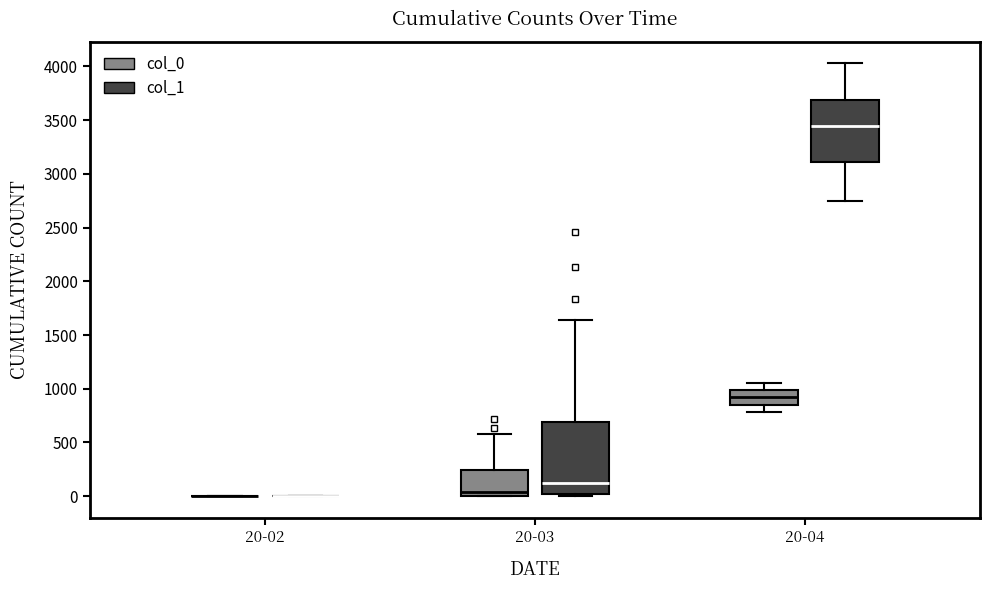

Reading left to right, read every box against the y-axis: the position of its median line, the range the box covers, and the ends of its whiskers. The values are not printed on the chart, so give them approximately, as read against the axis.

20-02 (col_0): box collapsed to a line at 0, whiskers 0 to 0
20-02 (col_1): box collapsed to a line at 0, whiskers 0 to 0
20-03 (col_0): median 50, box 0 to 250, whiskers 0 to 600
20-03 (col_1): median 100, box 0 to 700, whiskers 0 to 1650
20-04 (col_0): median 900, box 850 to 1000, whiskers 800 to 1050
20-04 (col_1): median 3450, box 3100 to 3700, whiskers 2750 to 4050